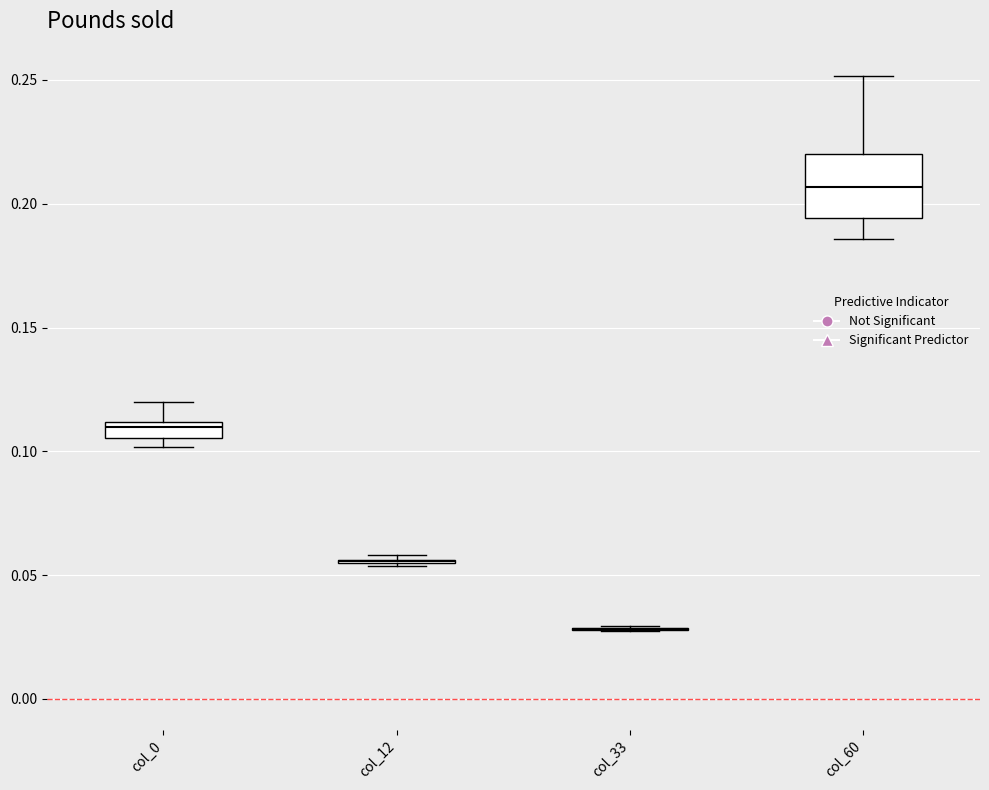

Comparing the boxes themselves (not the whiskers), which one is the tallest?

col_60